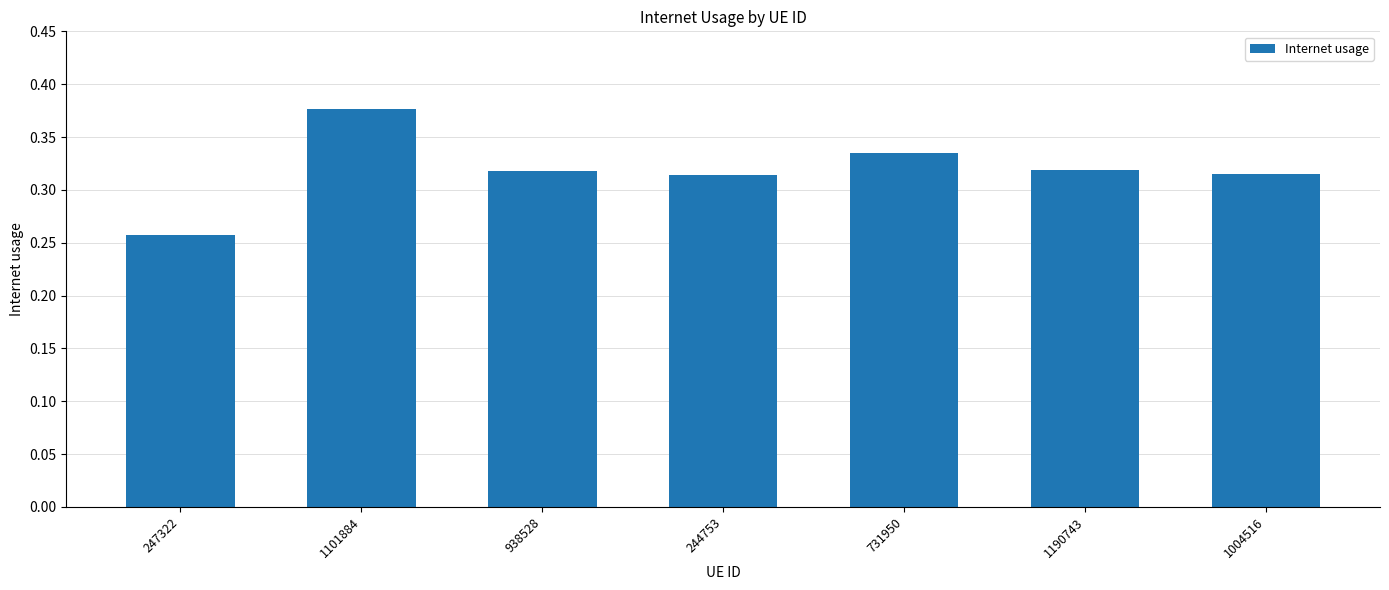

What is the sum of all values?

2.2